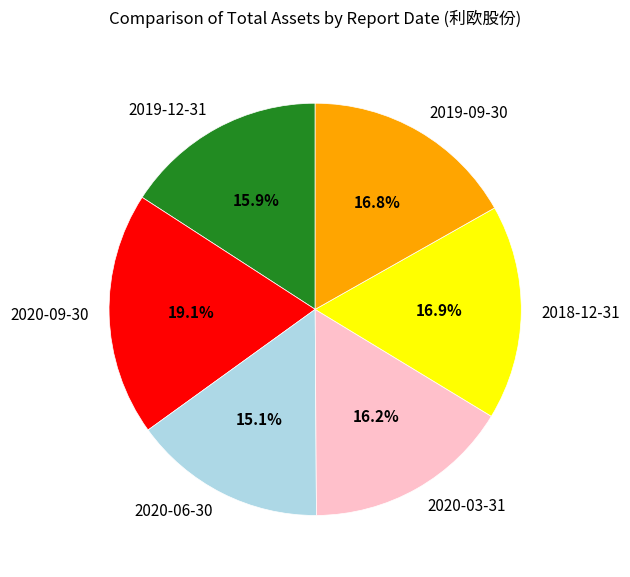

Is the sum of 2020-09-30 and 2019-12-31 greater than half?

No